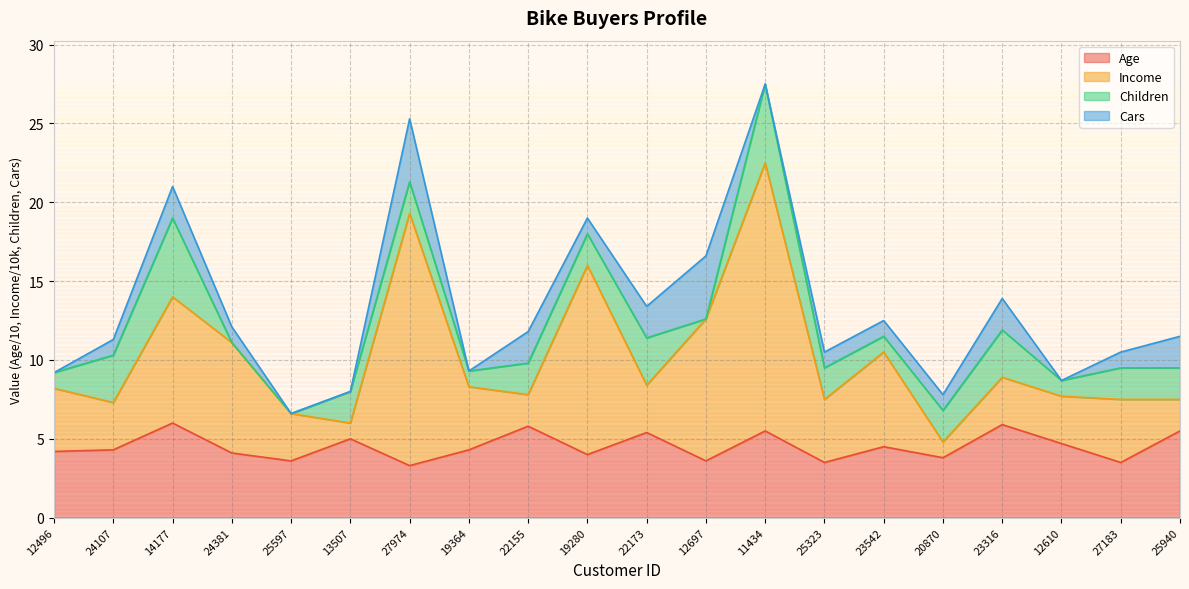

What is the minimum value for Age?

3.3